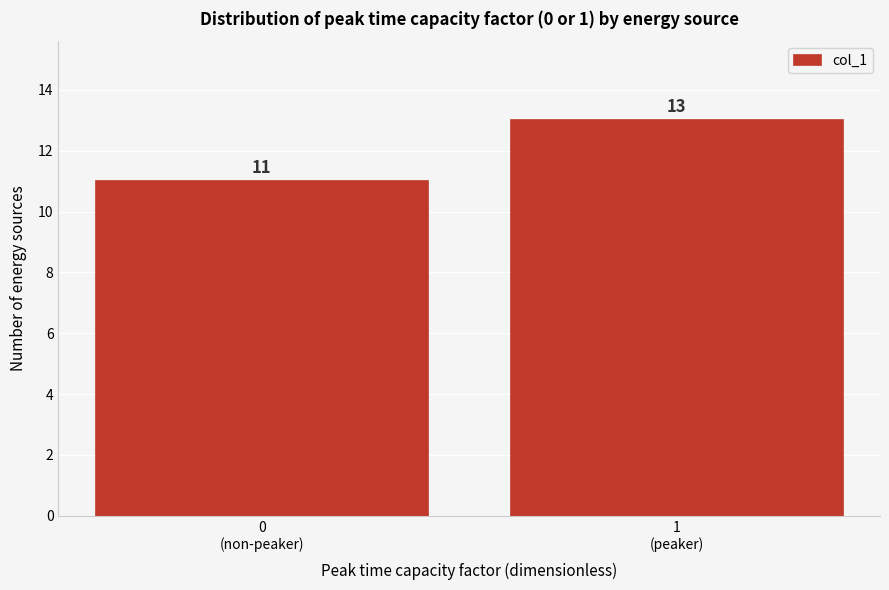

Reading left to right, transcribe all the data shown in this chart.

11	13